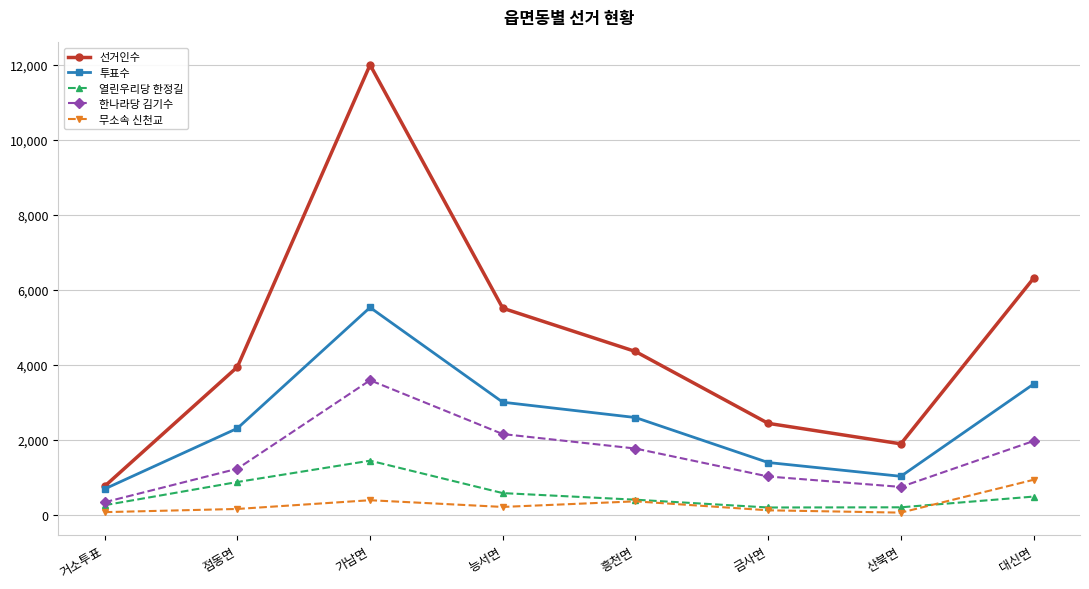

The value of 열린우리당 한정길 at 대신면 is 489. True or false?

True